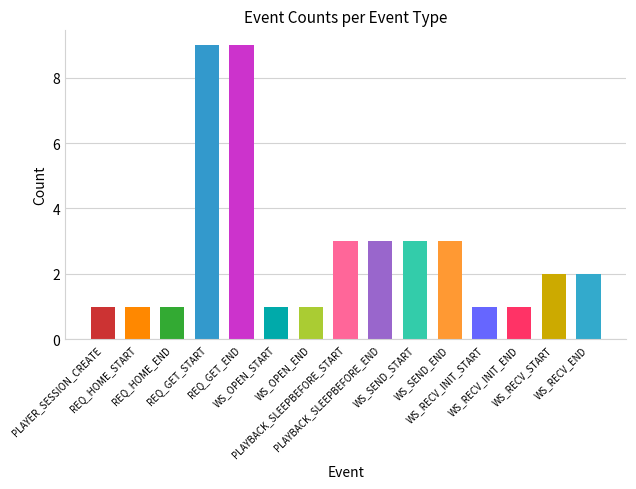

What is the difference between the second highest and minimum values?

8